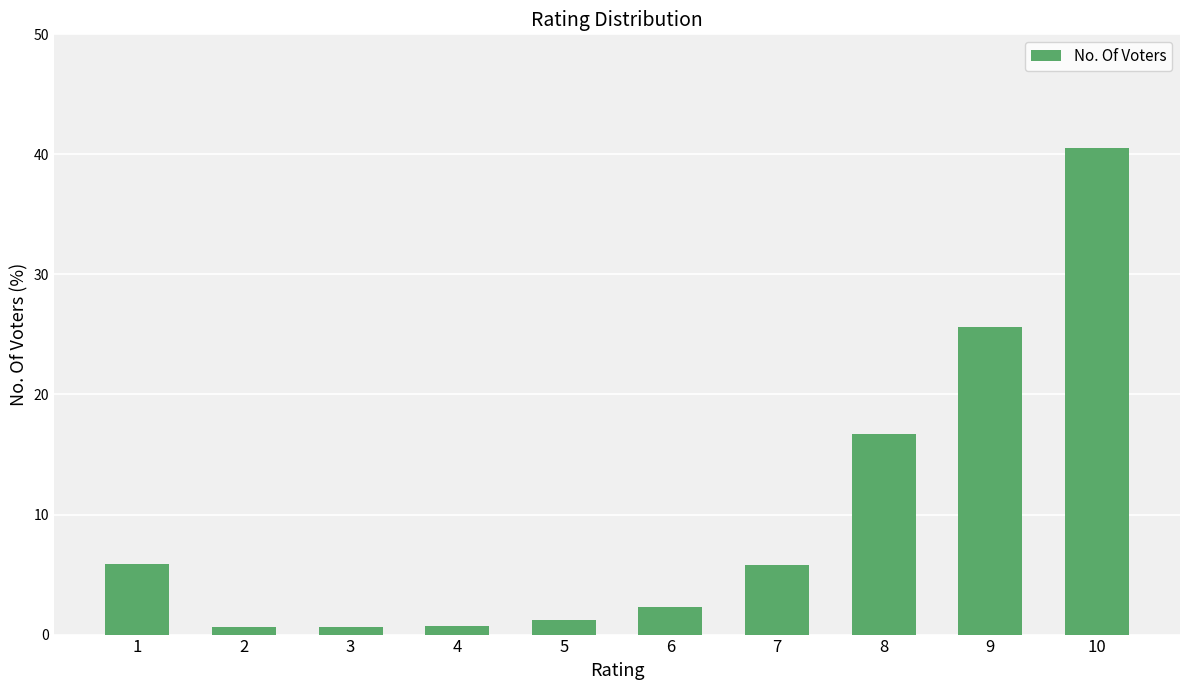

What is the value of the 1st bar from the left?

5.9